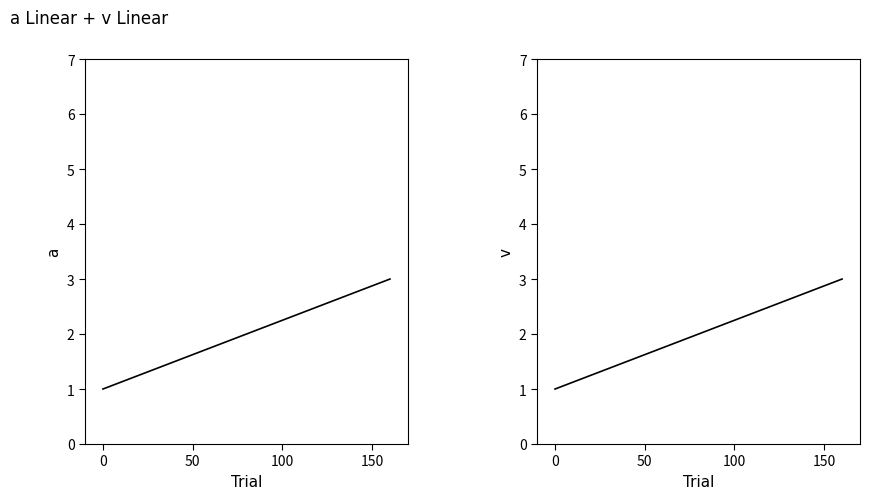

Between 100 and 50, which is larger?

100